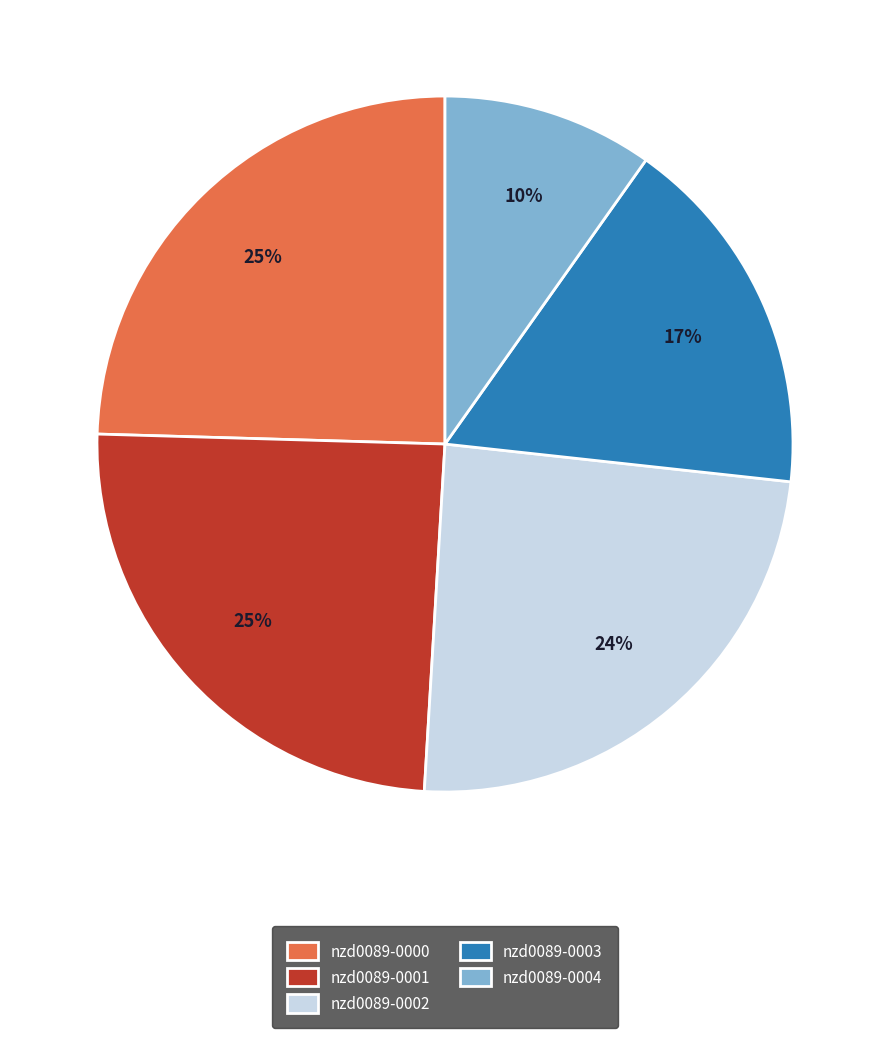

The nzd0089-0001 slice represents 25% of the pie. True or false?

True